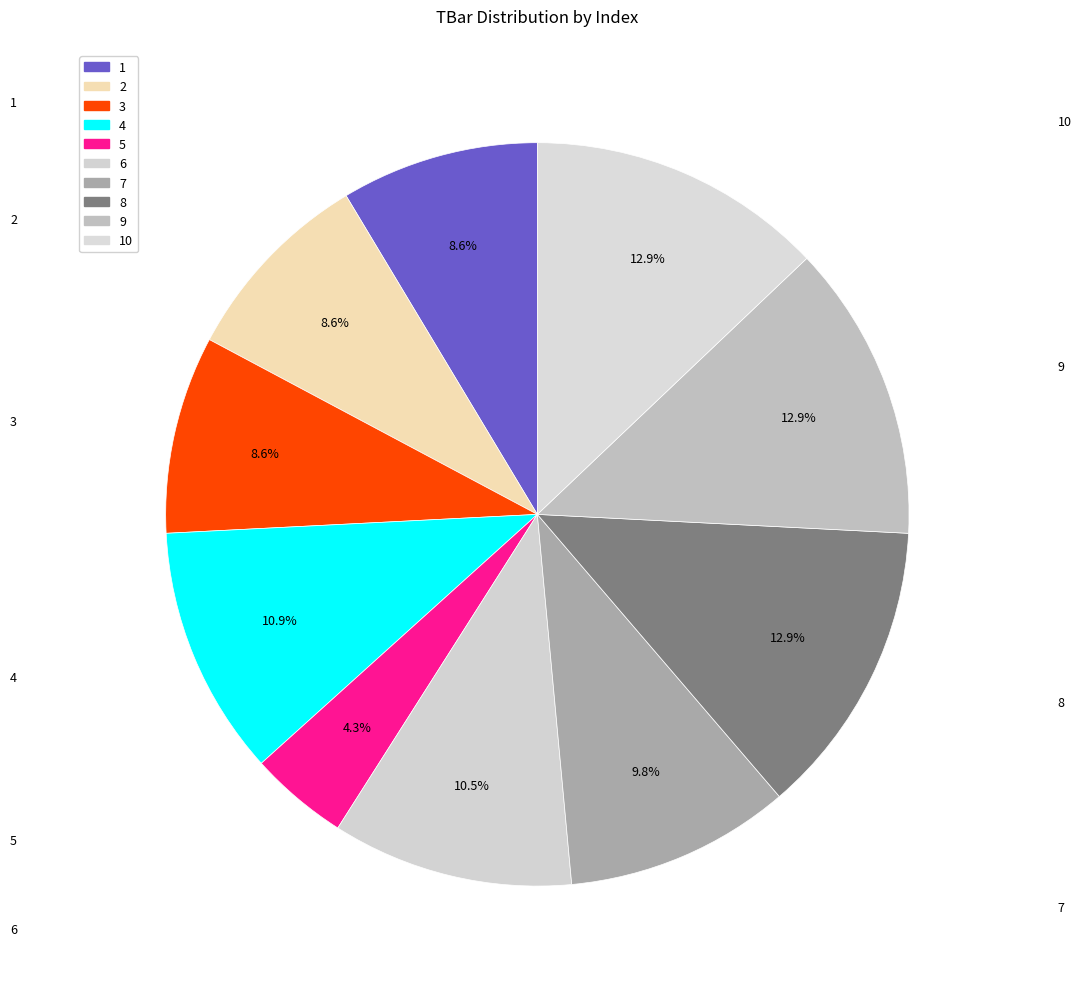

Which slice is the smallest?

5